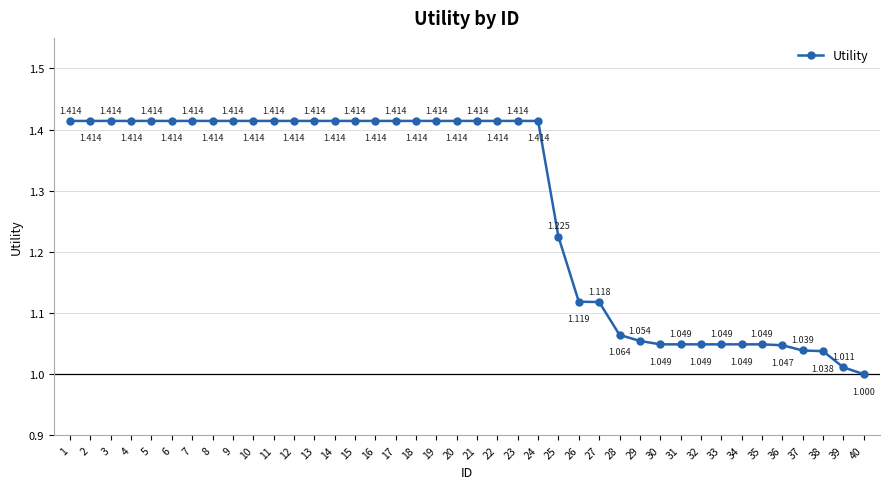

True or false: there are more than 1 points higher than both neighbors.

False